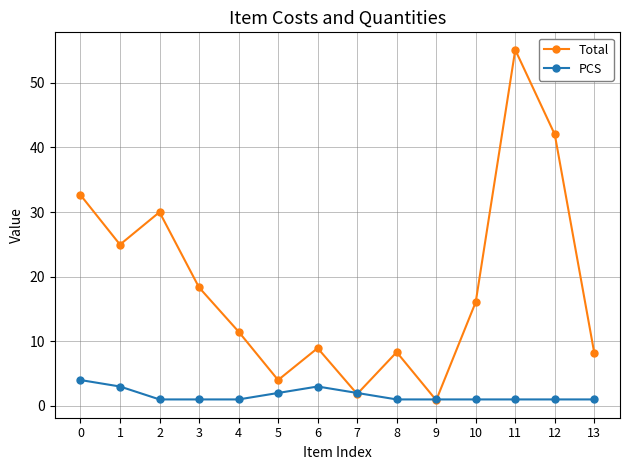

Where is the first local maximum for Total?

2